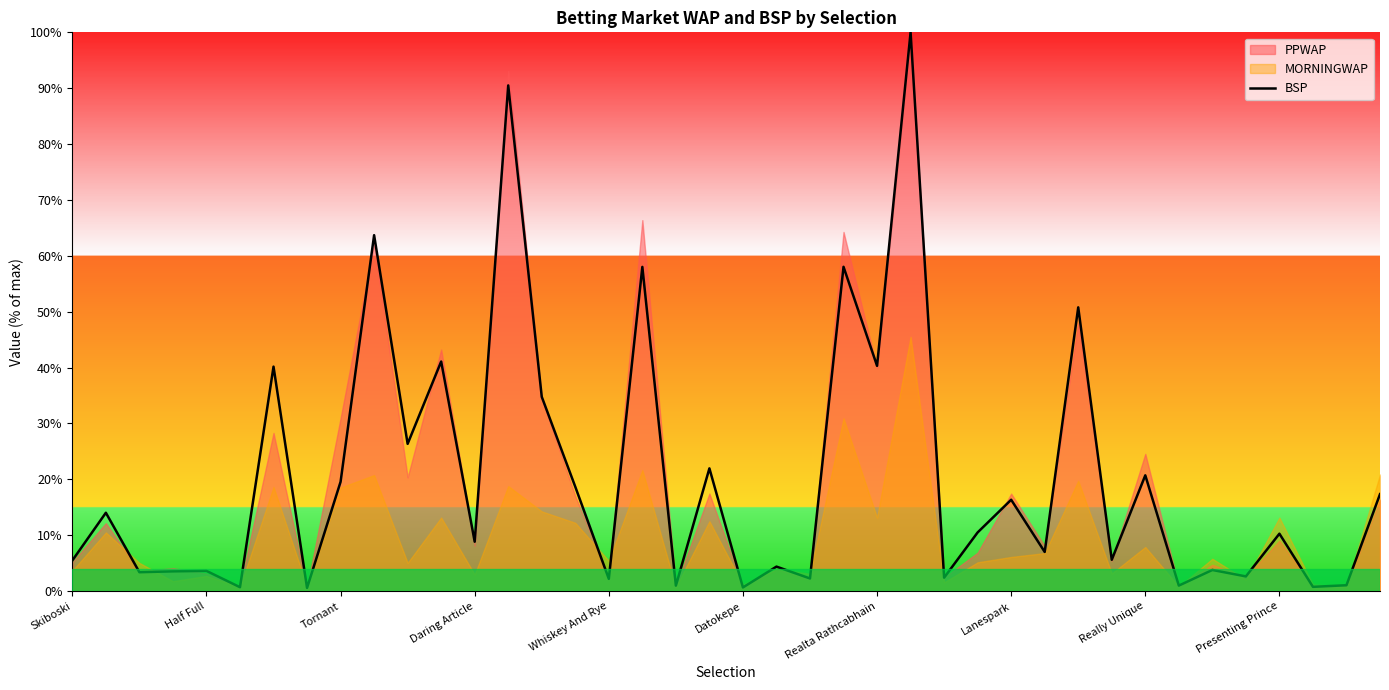

Approximately how many times larger is the value at 13 compared to 23?

1.6